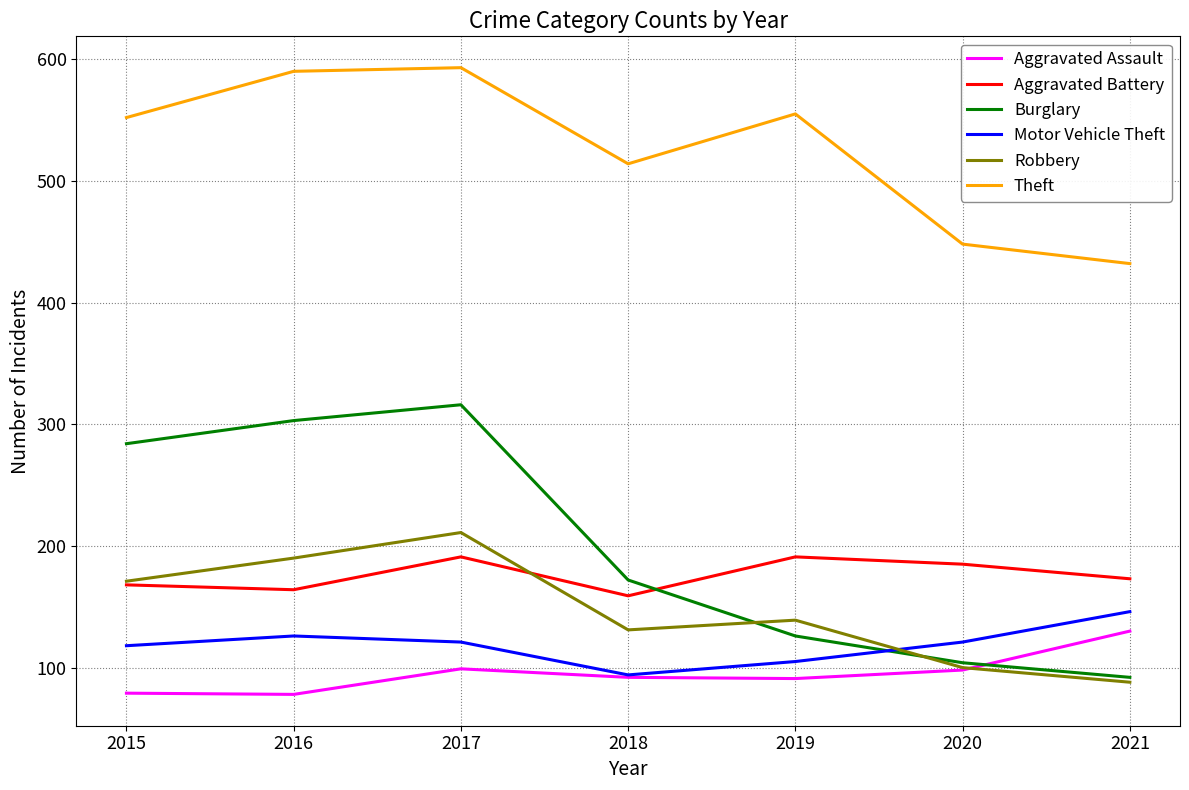

What are all the series names shown in the legend?

Aggravated Assault, Aggravated Battery, Burglary, Motor Vehicle Theft, Robbery, Theft